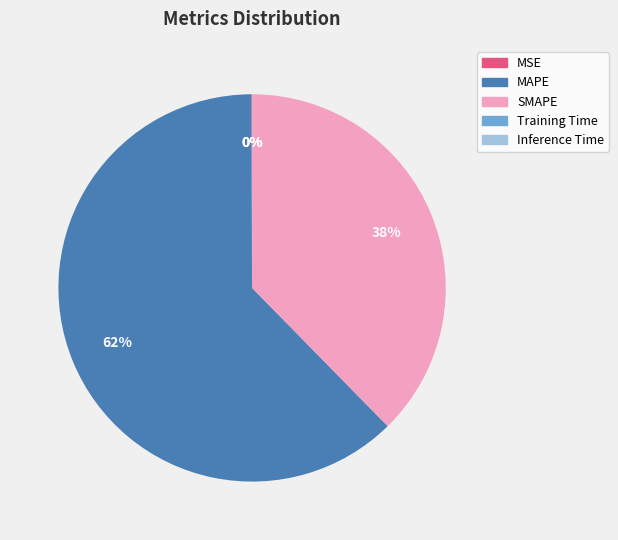

Is it true that MAPE is 62% of the pie?

True